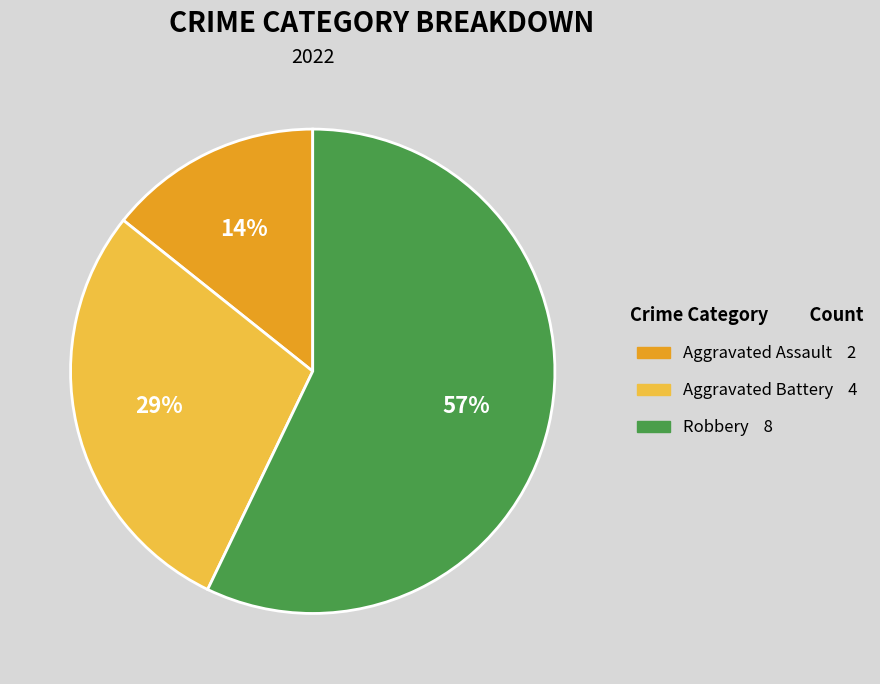

To the nearest percent, what portion does Aggravated Assault represent?

14%